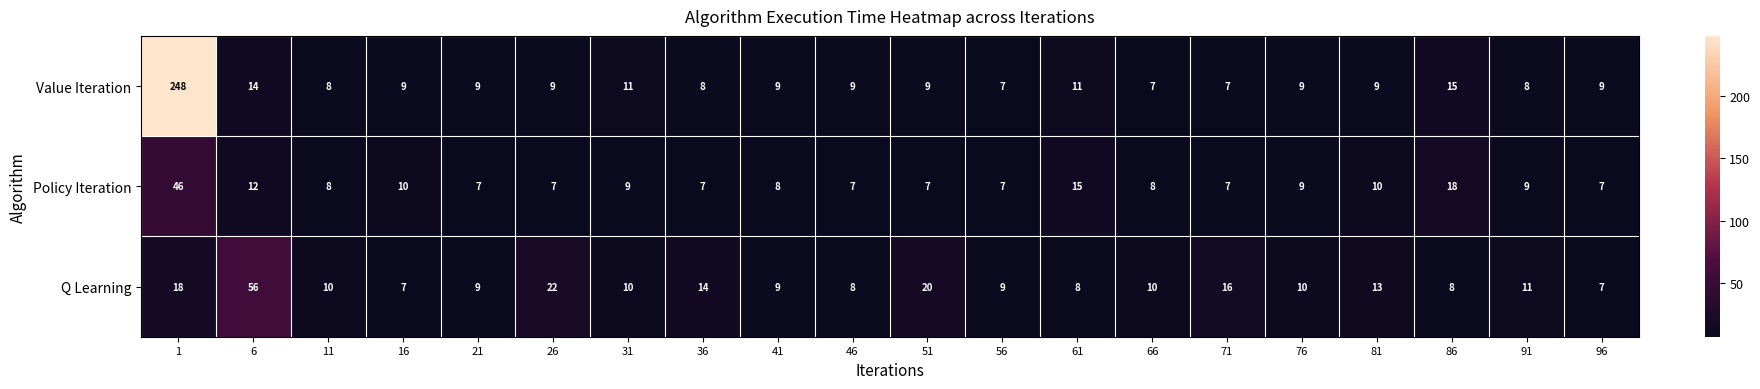

What is the sum of the Q Learning values at 76 and 31?

20